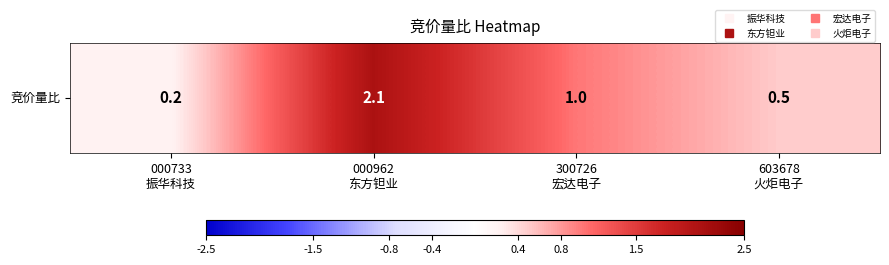

Rank the categories by value from highest to lowest.

000962
东方钽业, 300726
宏达电子, 603678
火炬电子, 000733
振华科技